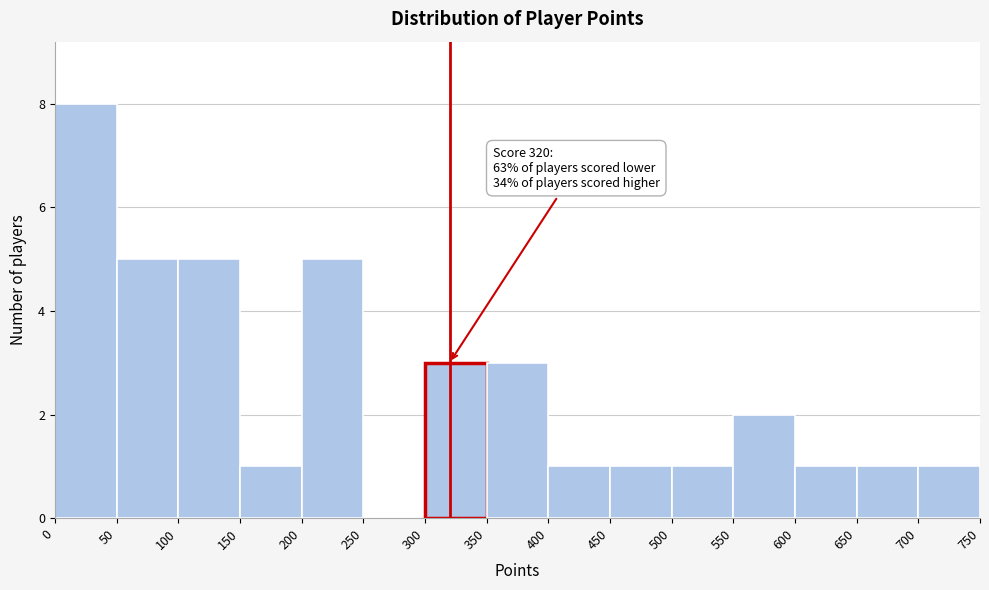

Over which range of the x-axis is the bar tallest?

0 to 50